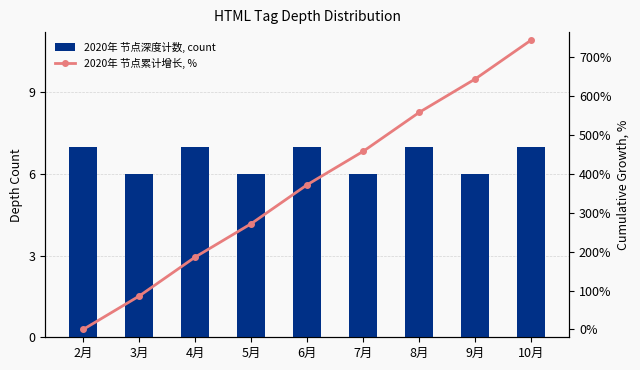

Which has a higher value, 7月 or 3月?

7月